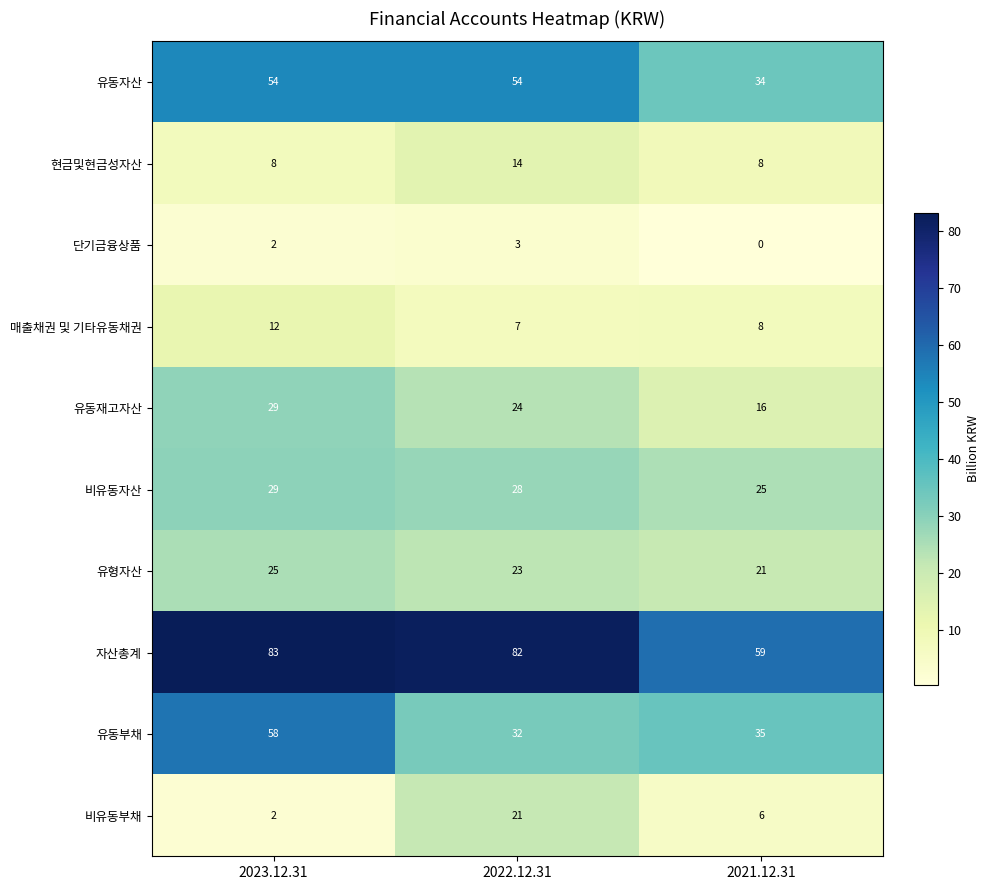

Rank the categories by 비유동부채 value from highest to lowest.

2022.12.31, 2021.12.31, 2023.12.31